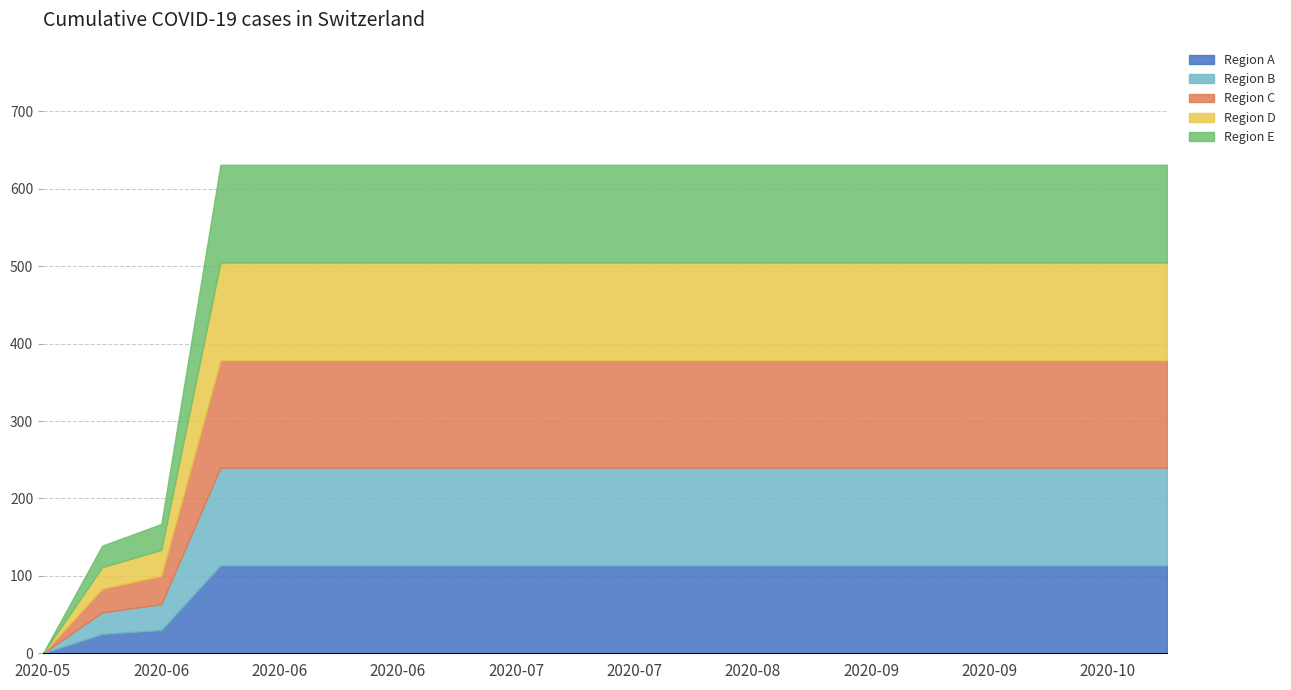

True or false: BE and ZH intersect in this chart.

False